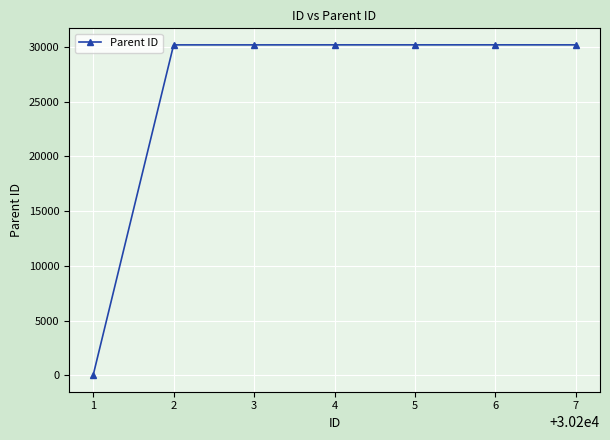

True or false: the data has more than 0 interior local peaks.

True